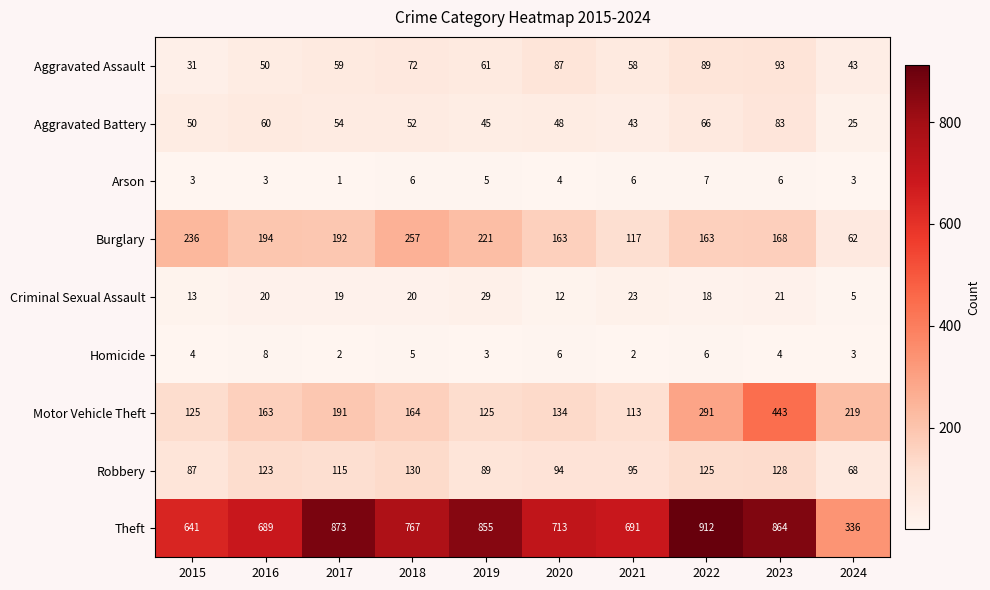

Count the number of categories in the chart.

10